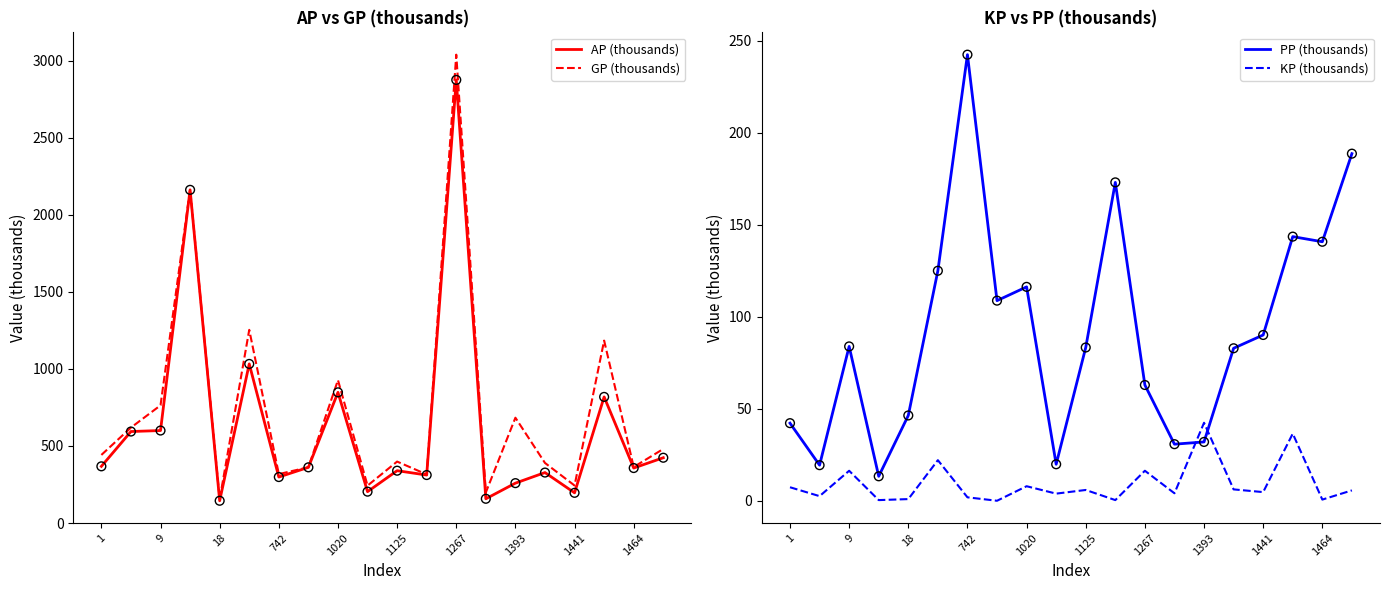

Which series contains the lowest Y value?

KP (thousands)